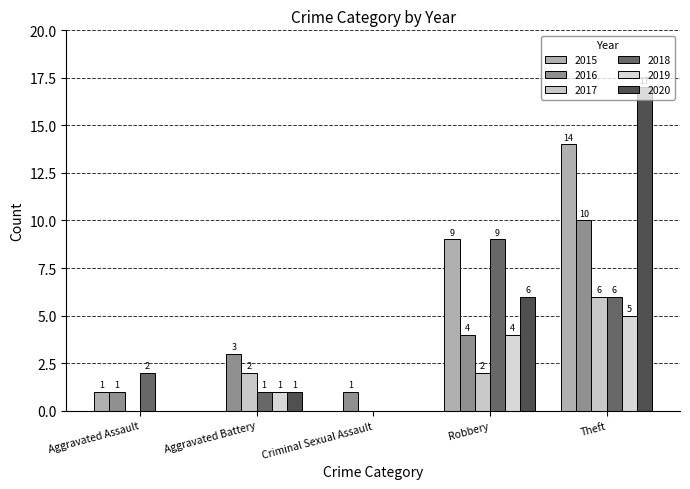

How many distinct data groups are displayed?

6